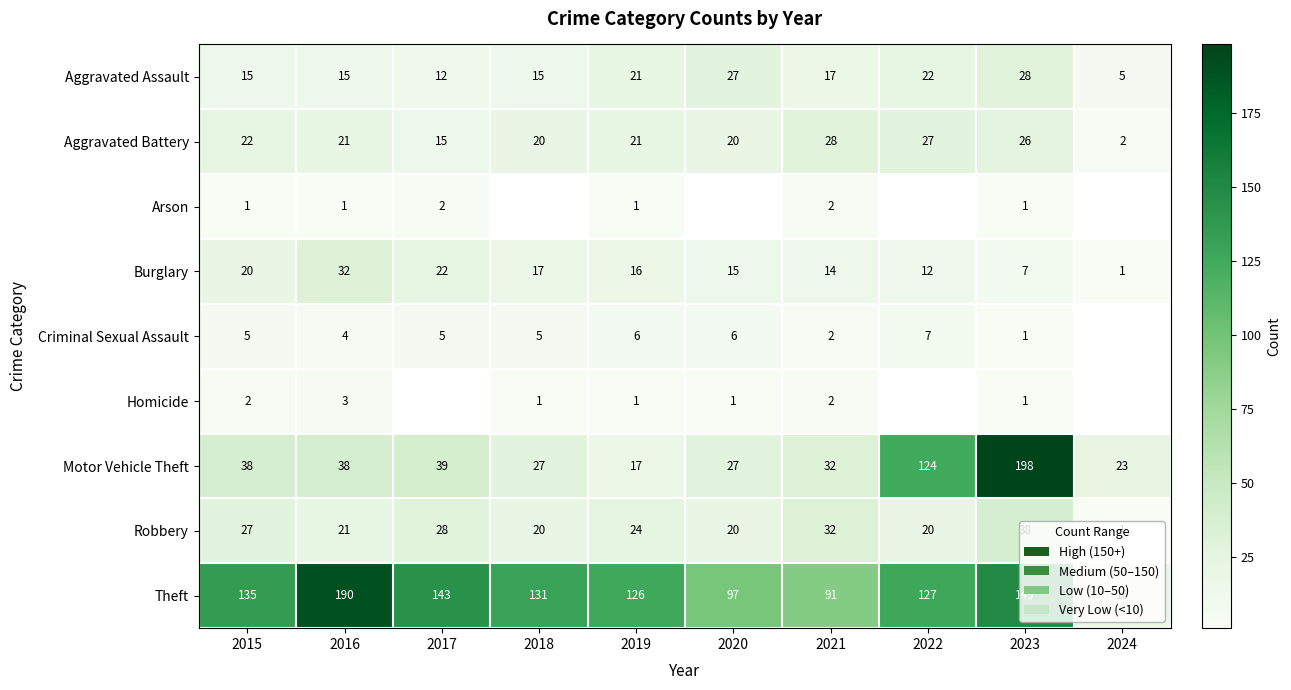

What is the sum of the Homicide values at 2020 and 2015?

3